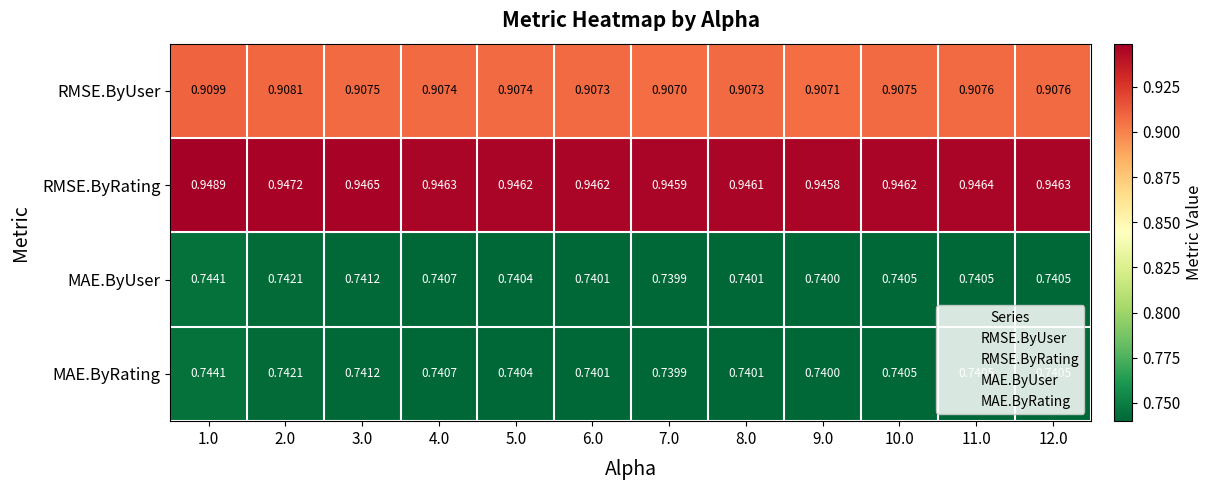

Which series changed the most between 10.0 and 11.0?

RMSE.ByRating